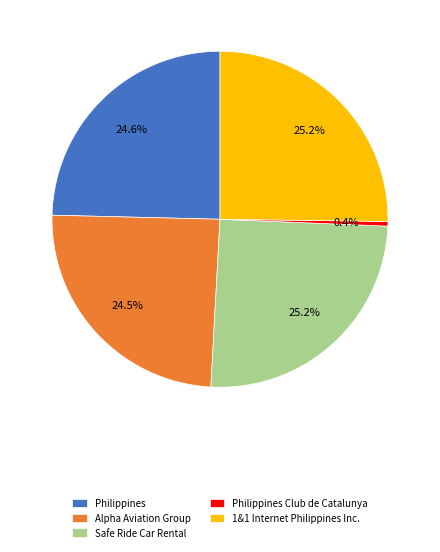

How many segments does this pie chart have?

5